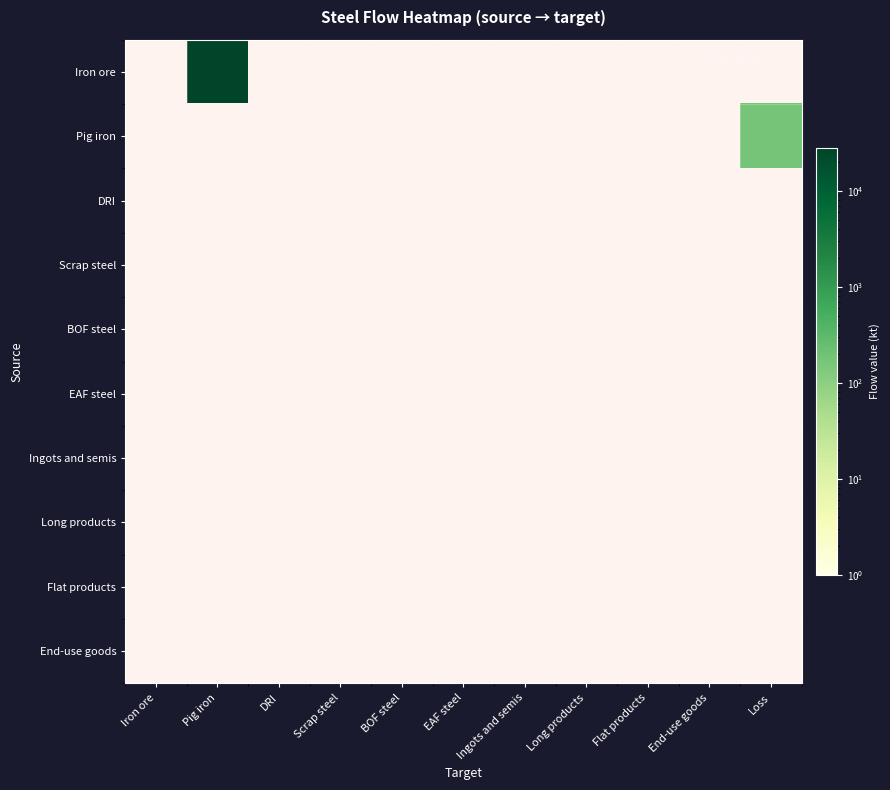

List the labels in order of Ingots and semis value, largest first.

Iron ore, Pig iron, DRI, Scrap steel, BOF steel, EAF steel, Ingots and semis, Long products, Flat products, End-use goods, Loss